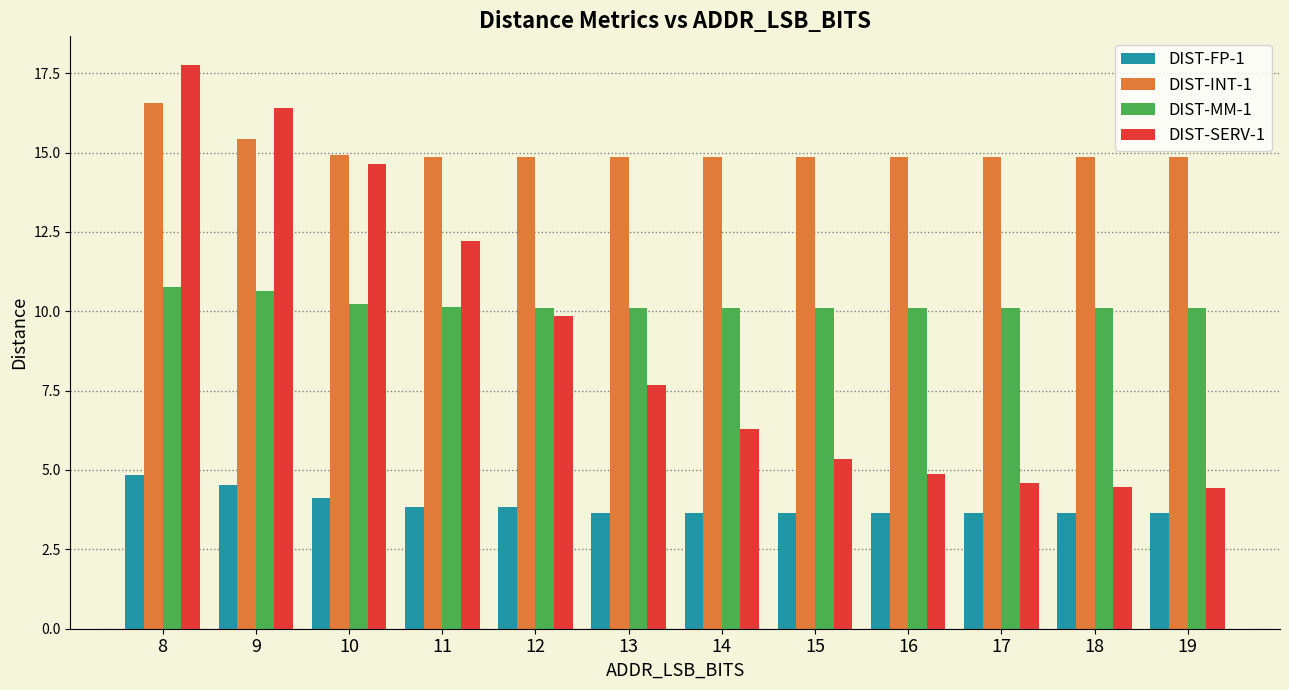

Which series has the largest total across all categories?

DIST-INT-1